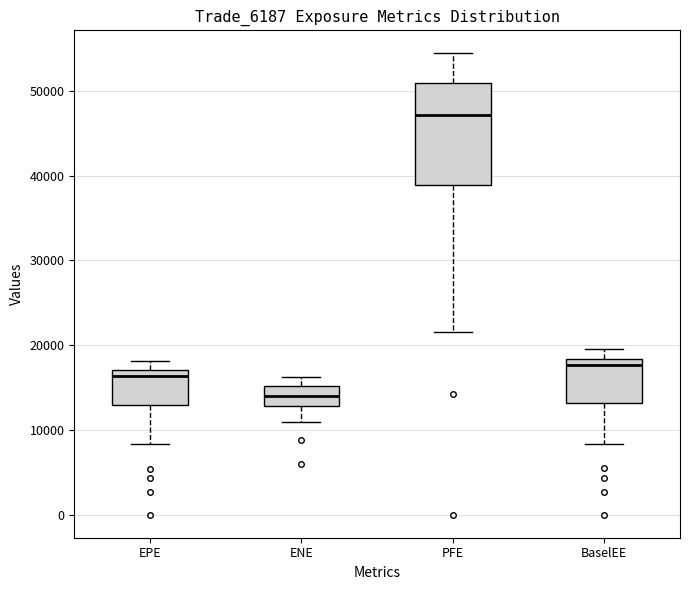

Which box is the tallest, from its lower edge to its upper edge?

PFE